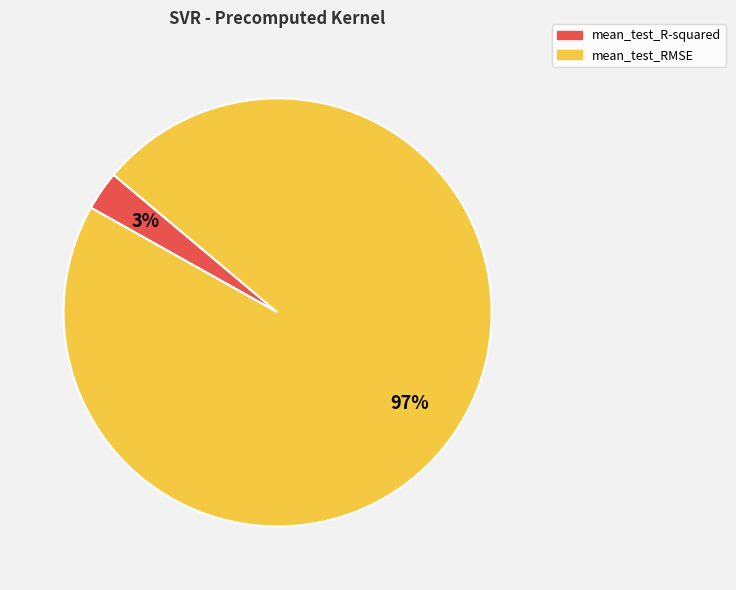

How many slices are in this pie chart?

2